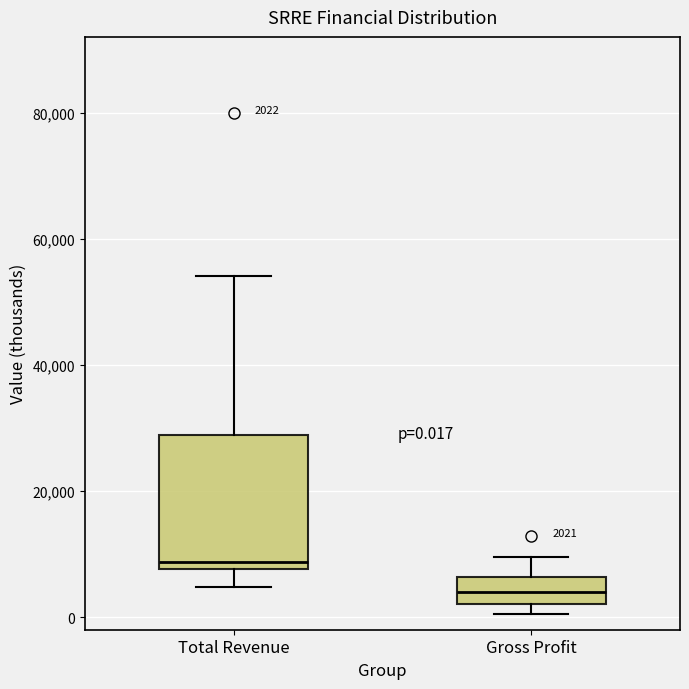

Which box is the tallest, from its lower edge to its upper edge?

Total Revenue